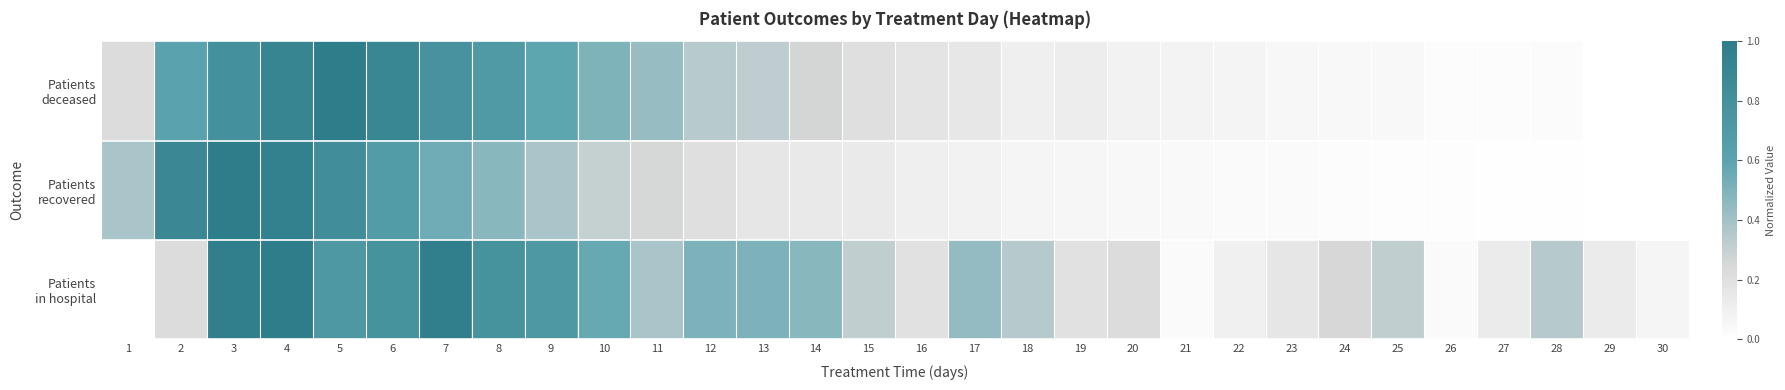

What is the total value across all series at 10?

1.4